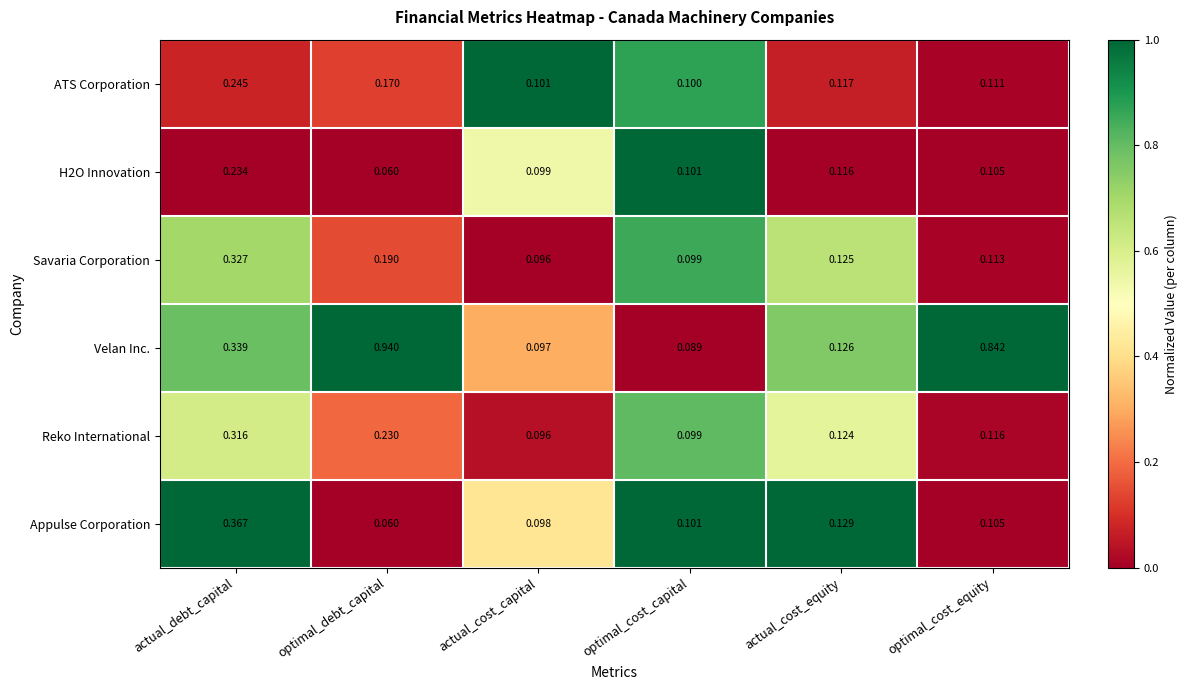

Between optimal_cost_capital and optimal_cost_equity, which series saw the biggest shift?

Velan Inc.